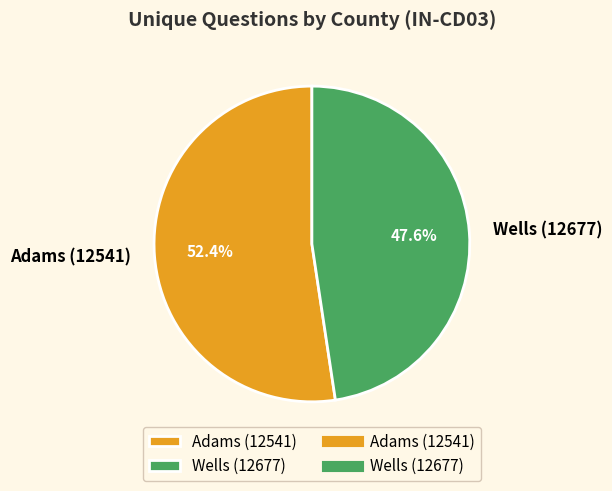

What is the majority slice?

Adams (12541)